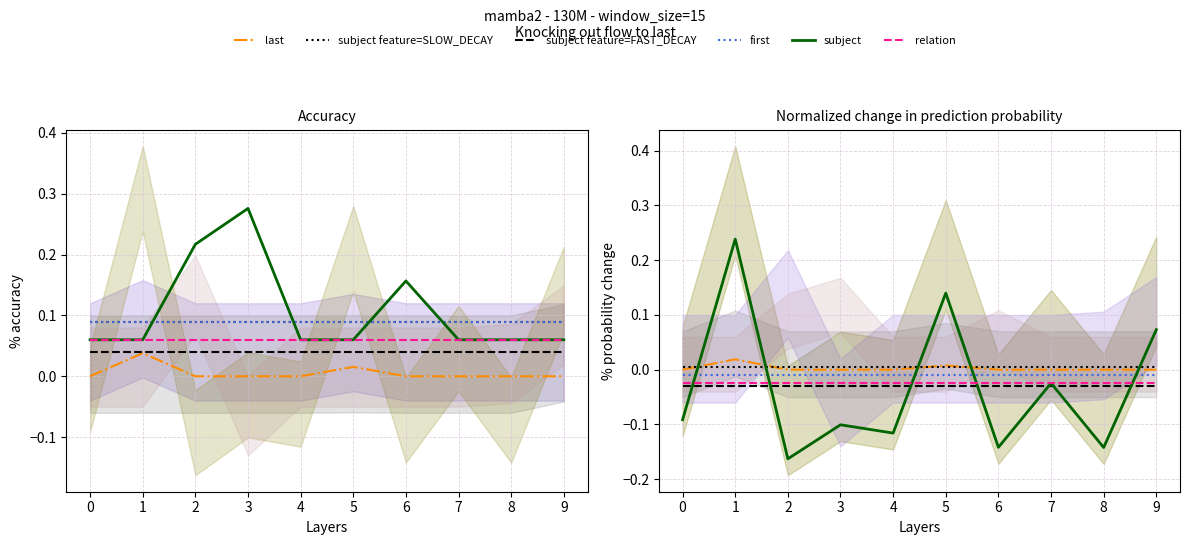

Is it true that subject feature=FAST_DECAY equals -0.0 at 0?

True